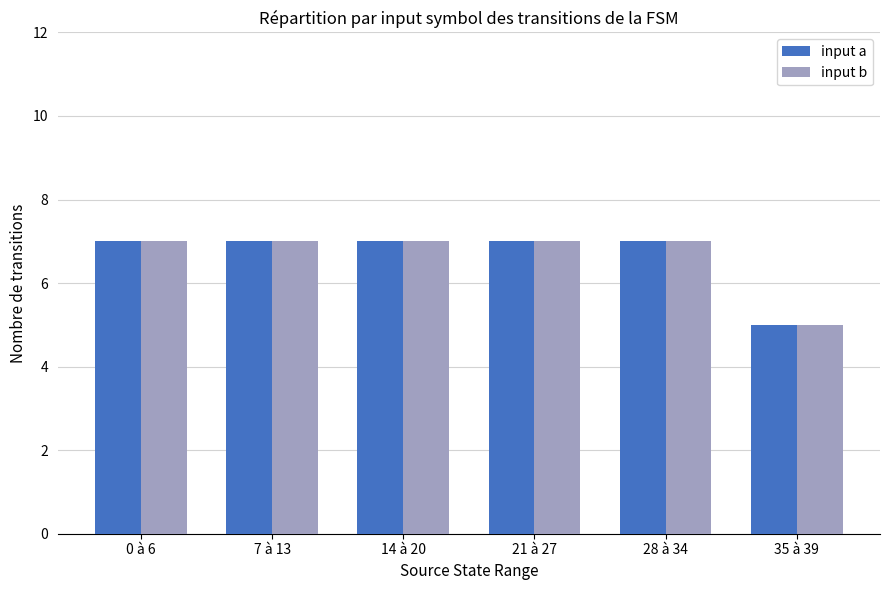

How many input a values are between 7 and 8?

5